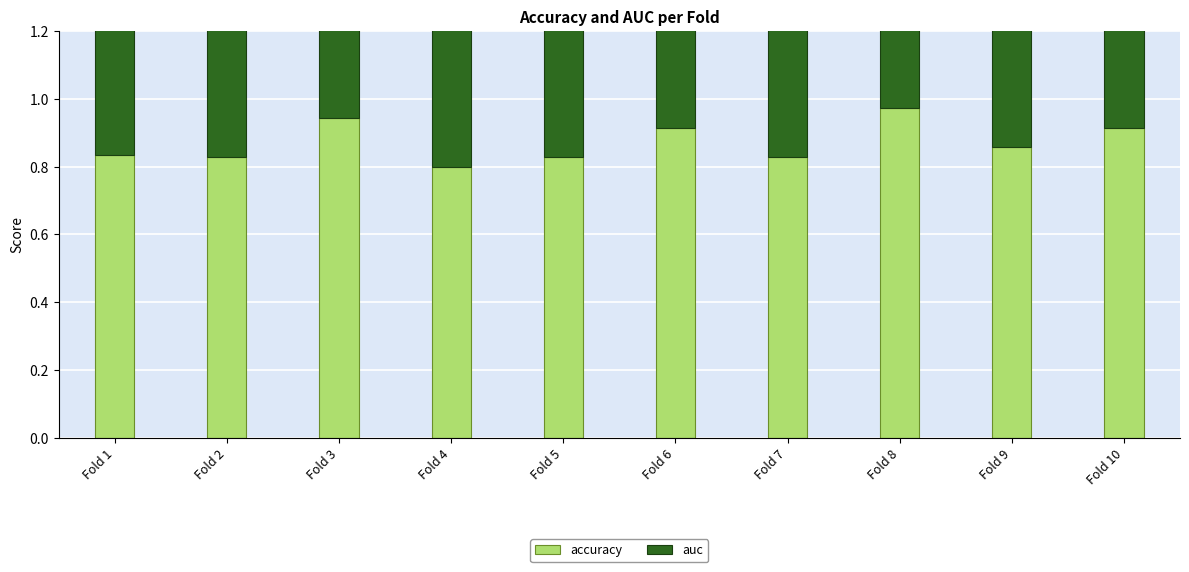

Is it true that auc equals 0.5 at Fold 1?

False